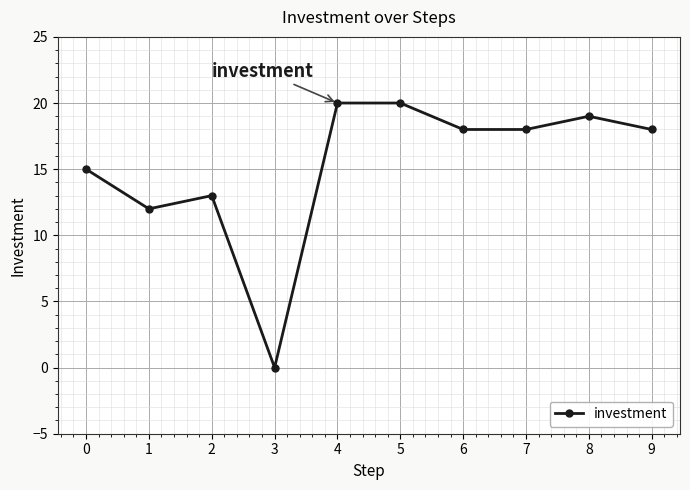

What is the sum of all values?

153